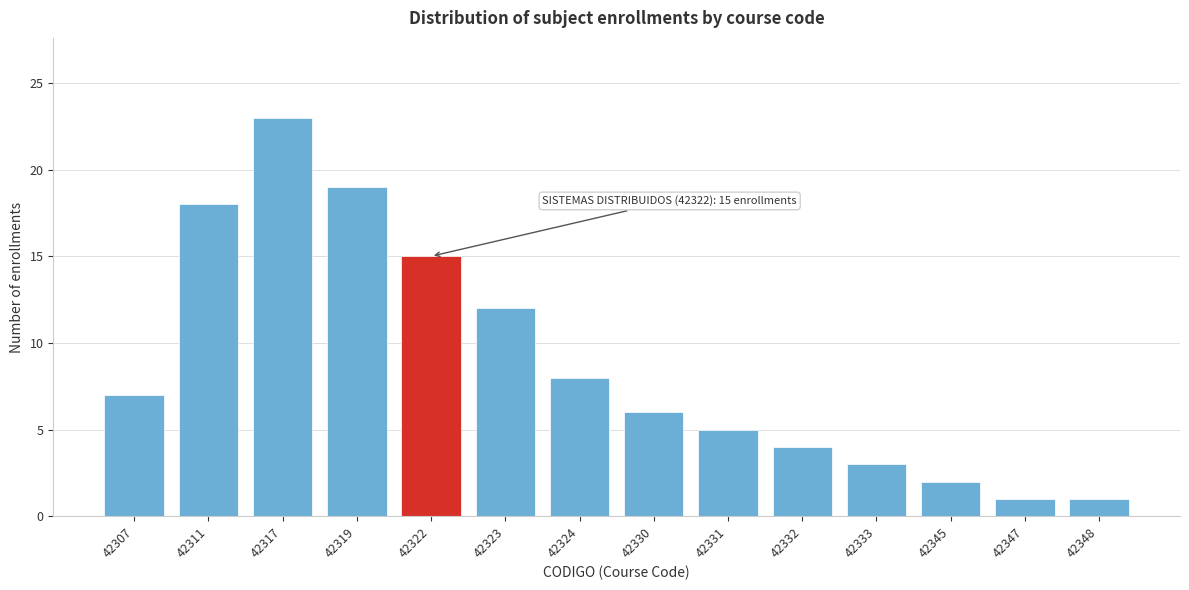

Reading left to right, transcribe all the data shown in this chart.

42307=7	42311=18	42317=23	42319=19	42322=15	42323=12	42324=8	42330=6	42331=5	42332=4	42333=3	42345=2	42347=1	42348=1